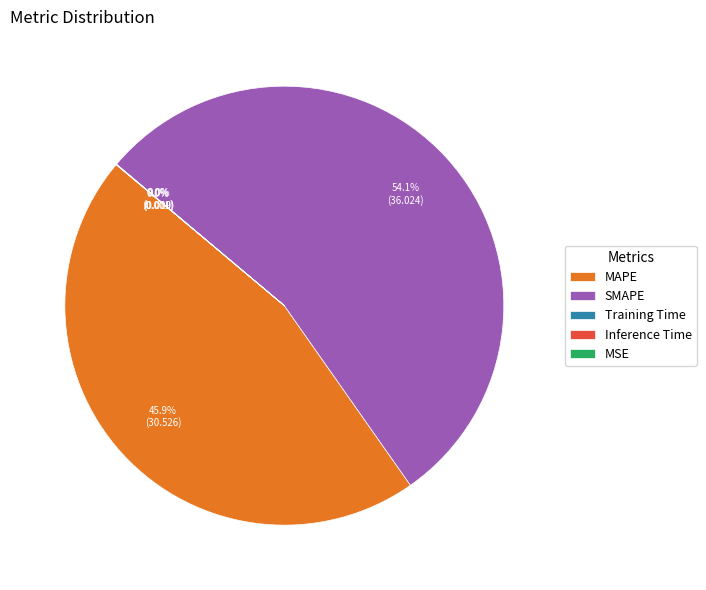

What is the largest slice in the pie chart?

SMAPE